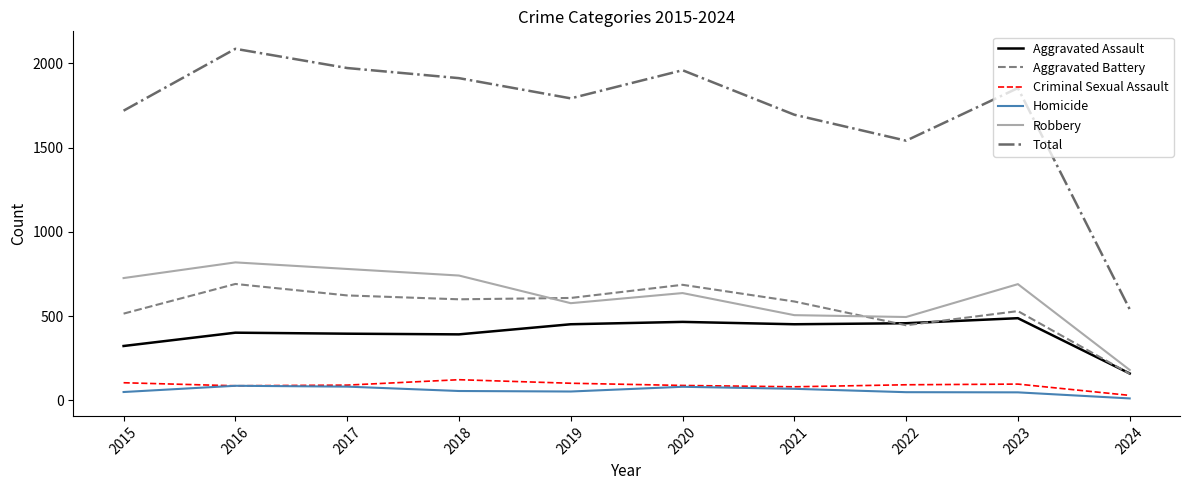

Between 2020 and 2024, which series saw the biggest shift?

Total